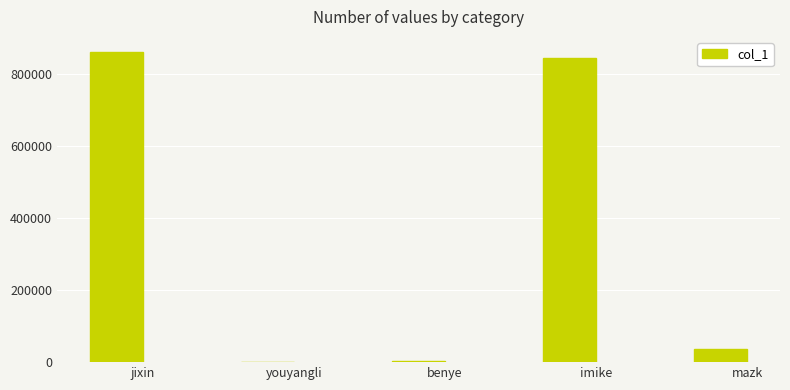

Approximately how many times larger is the value at youyangli compared to benye?

0.1